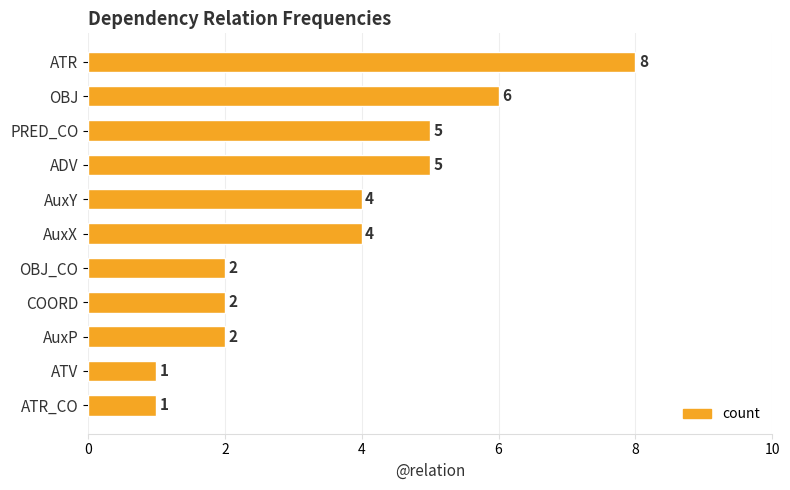

Approximately how many times larger is the value at AuxP compared to ATR_CO?

2.0